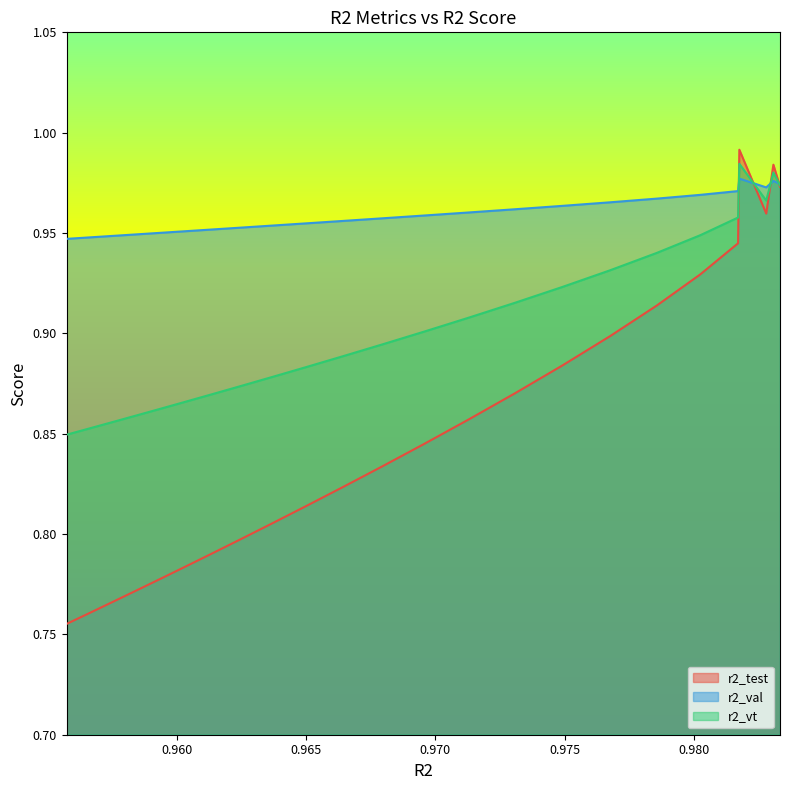

Which series has the largest range (max minus min)?

r2_test